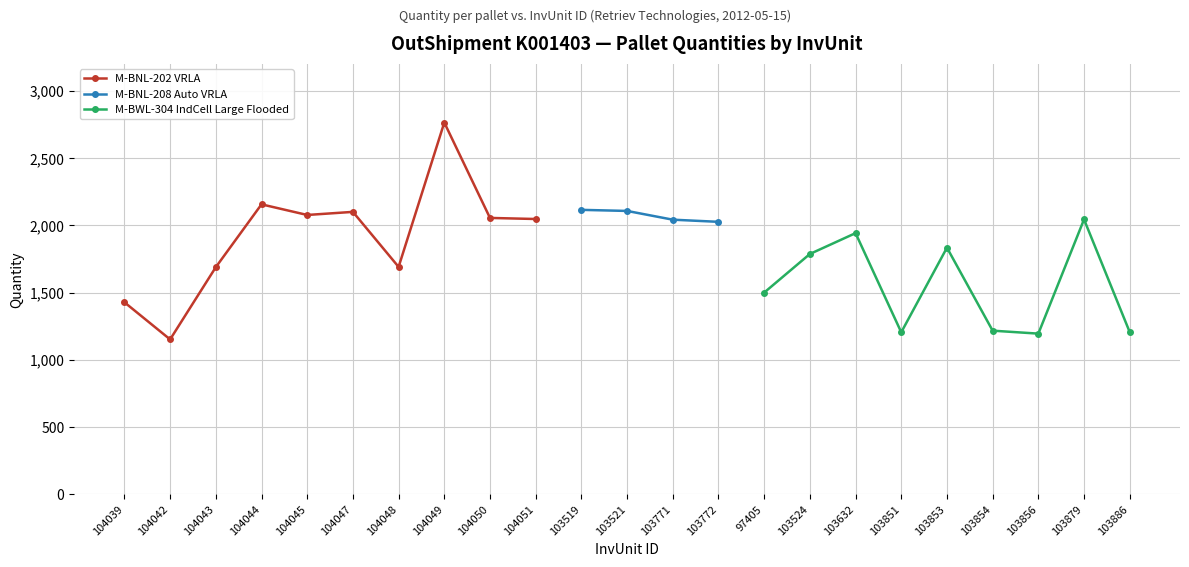

What is the value of the 7th point from the left?

1691